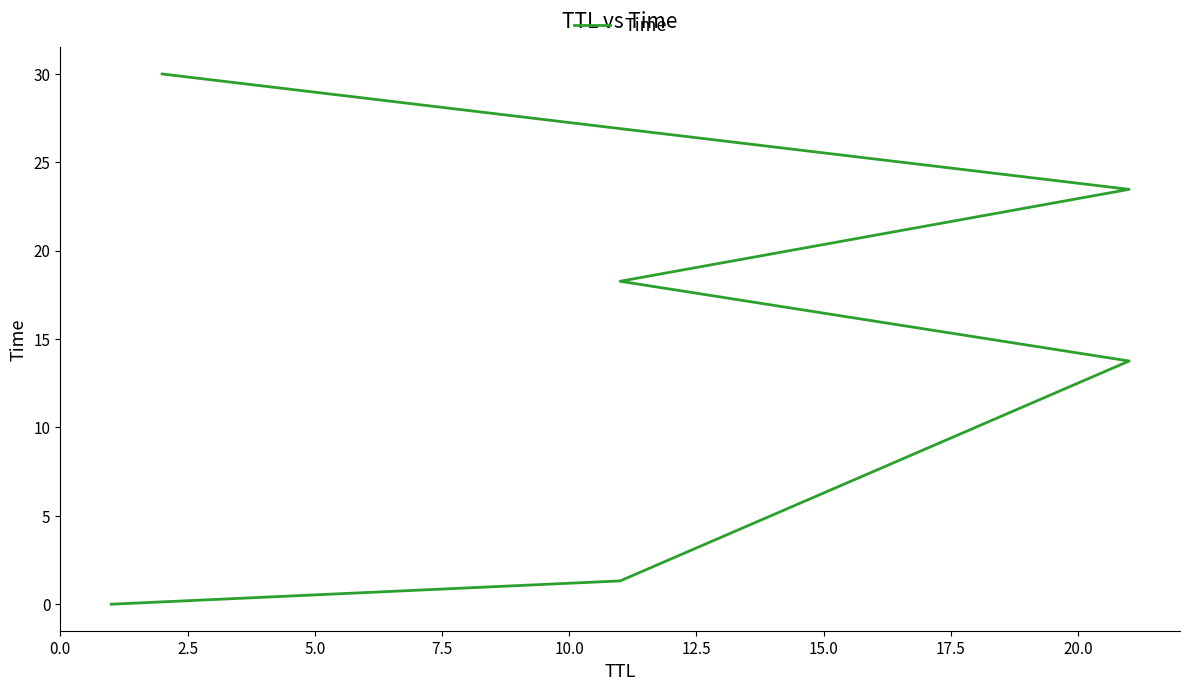

What is the sum of all values?

86.8